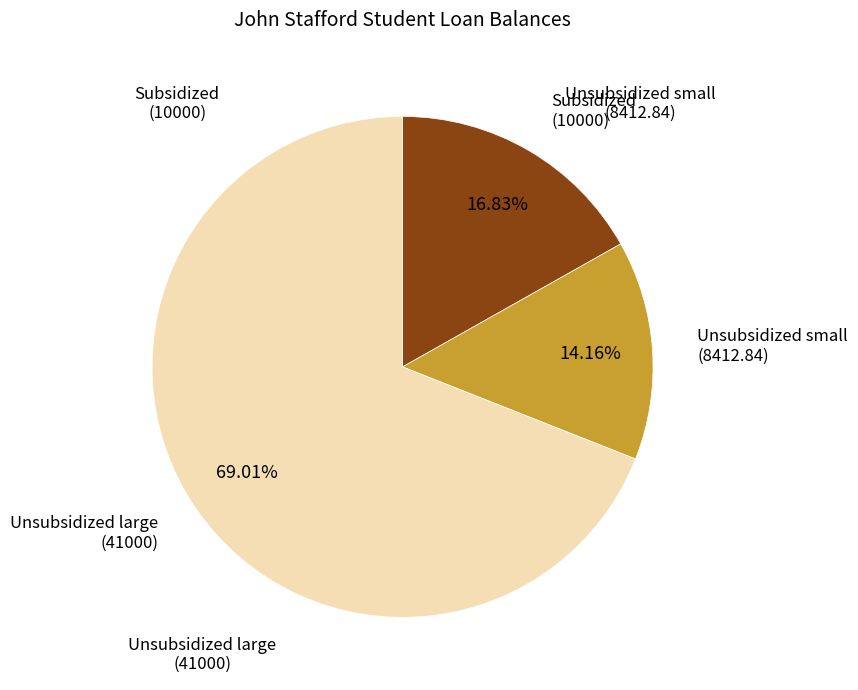

Combined, do Unsubsidized small (8412.84) and Subsidized (10000) account for over 50%?

No